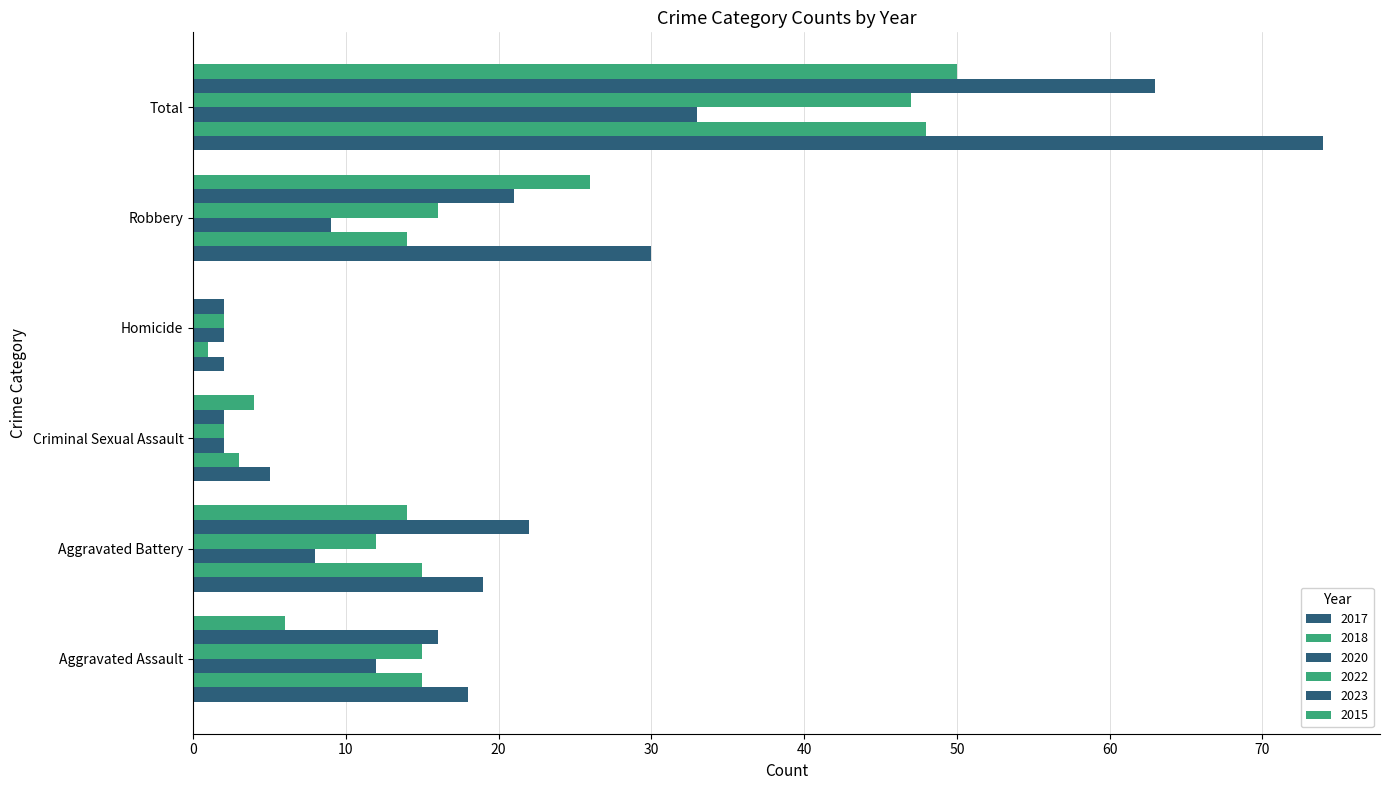

List the series in order of their peak value, highest first.

2017, 2023, 2015, 2018, 2022, 2020